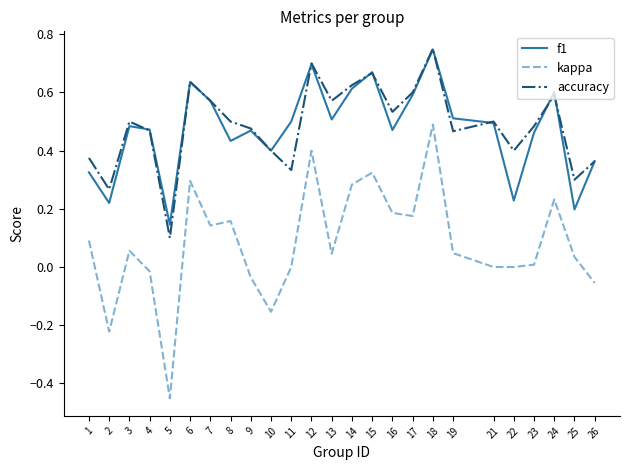

What is the sum of all kappa values?

2.0